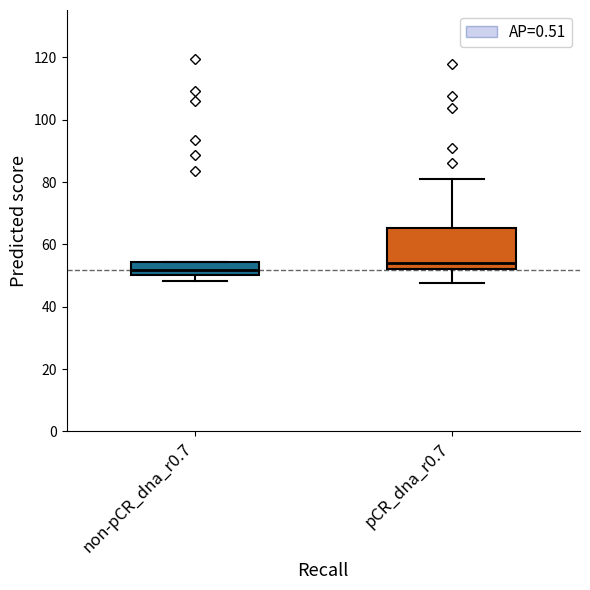

Which box's median line is the highest?

pCR_dna_r0.7